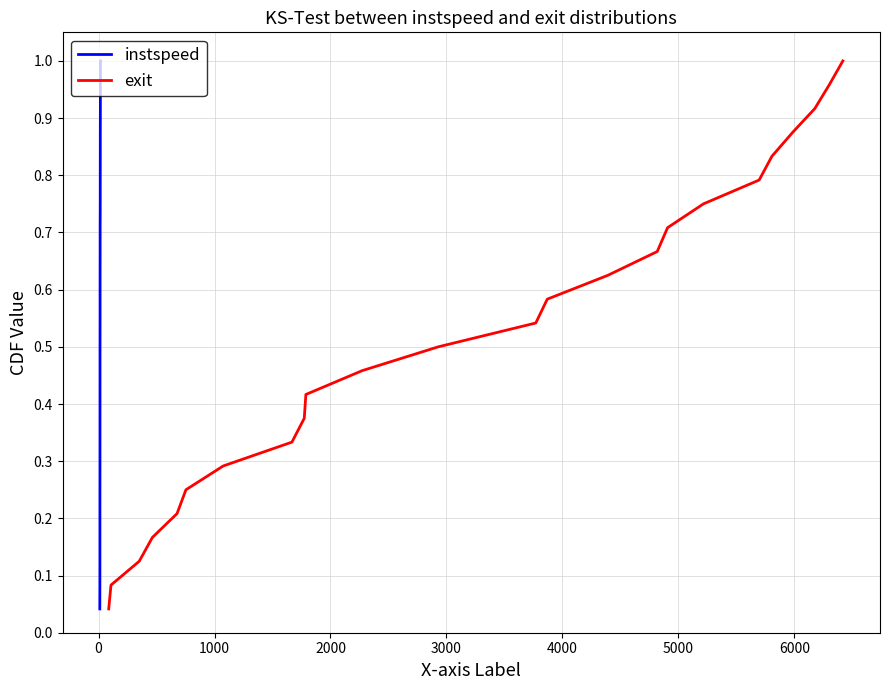

The exit series shows 0.2 at 1000. True or false?

False